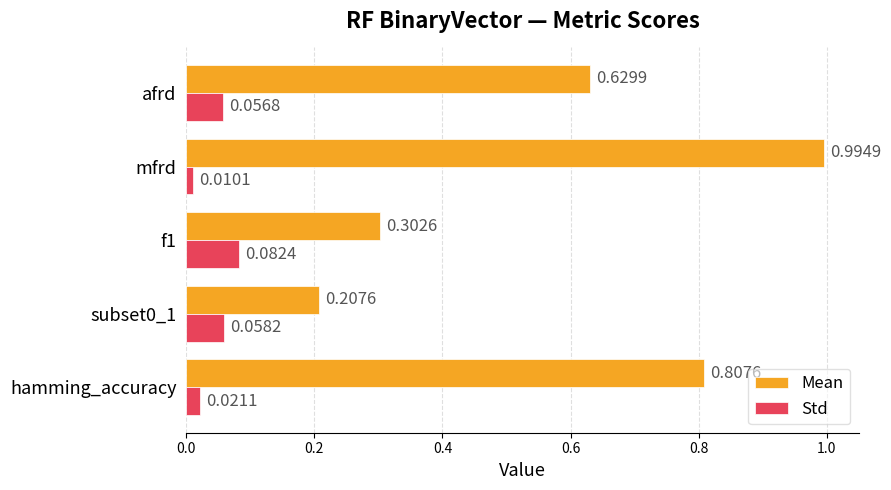

List the series in order of their overall mean, highest first.

Mean, Std